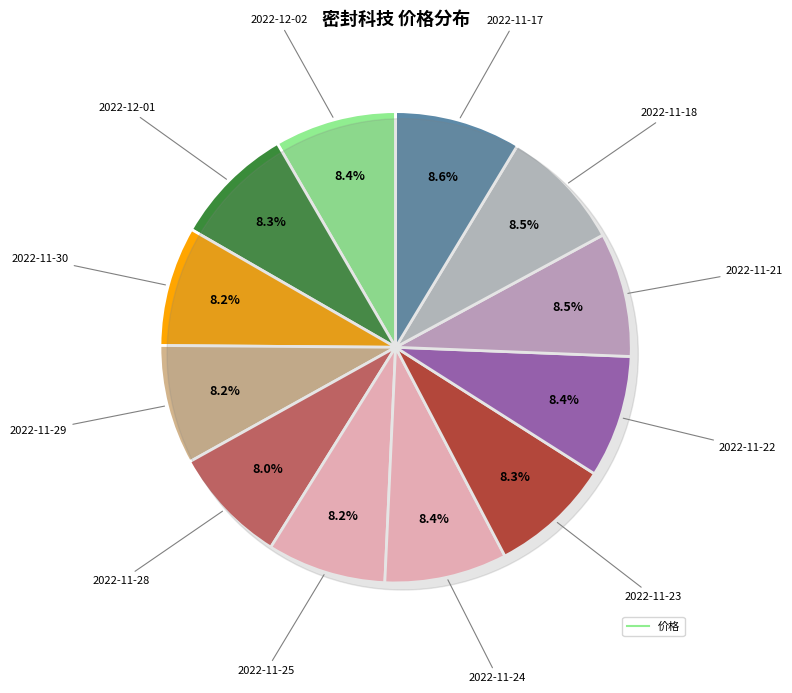

To the nearest percent, what percentage of the pie is 2022-11-23?

8%